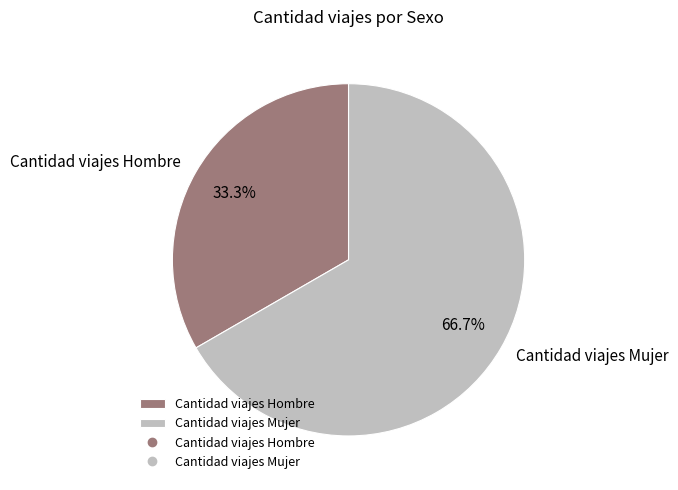

Is there any slice that represents more than half of the pie?

Yes